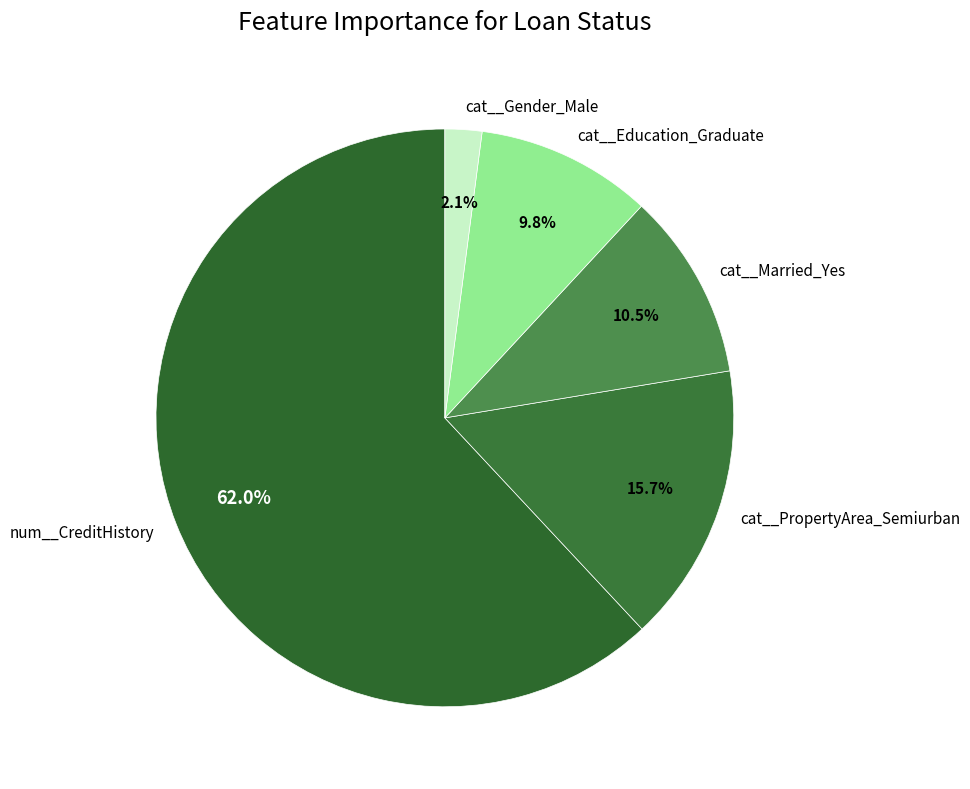

Do cat__Education_Graduate and num__CreditHistory together represent more than half of the pie?

Yes